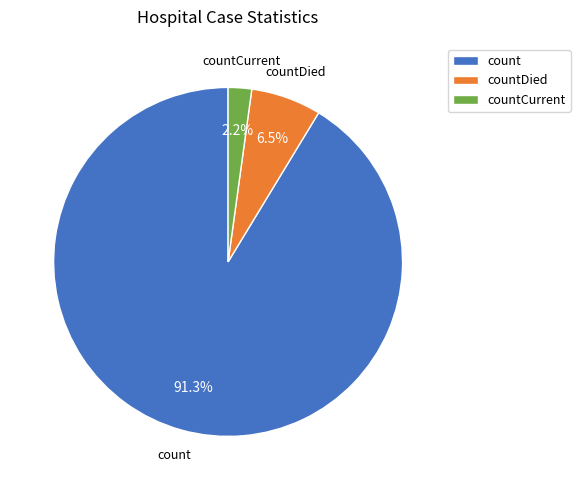

To the nearest percent, what is the difference between the countCurrent and countDied slice percentages?

4%